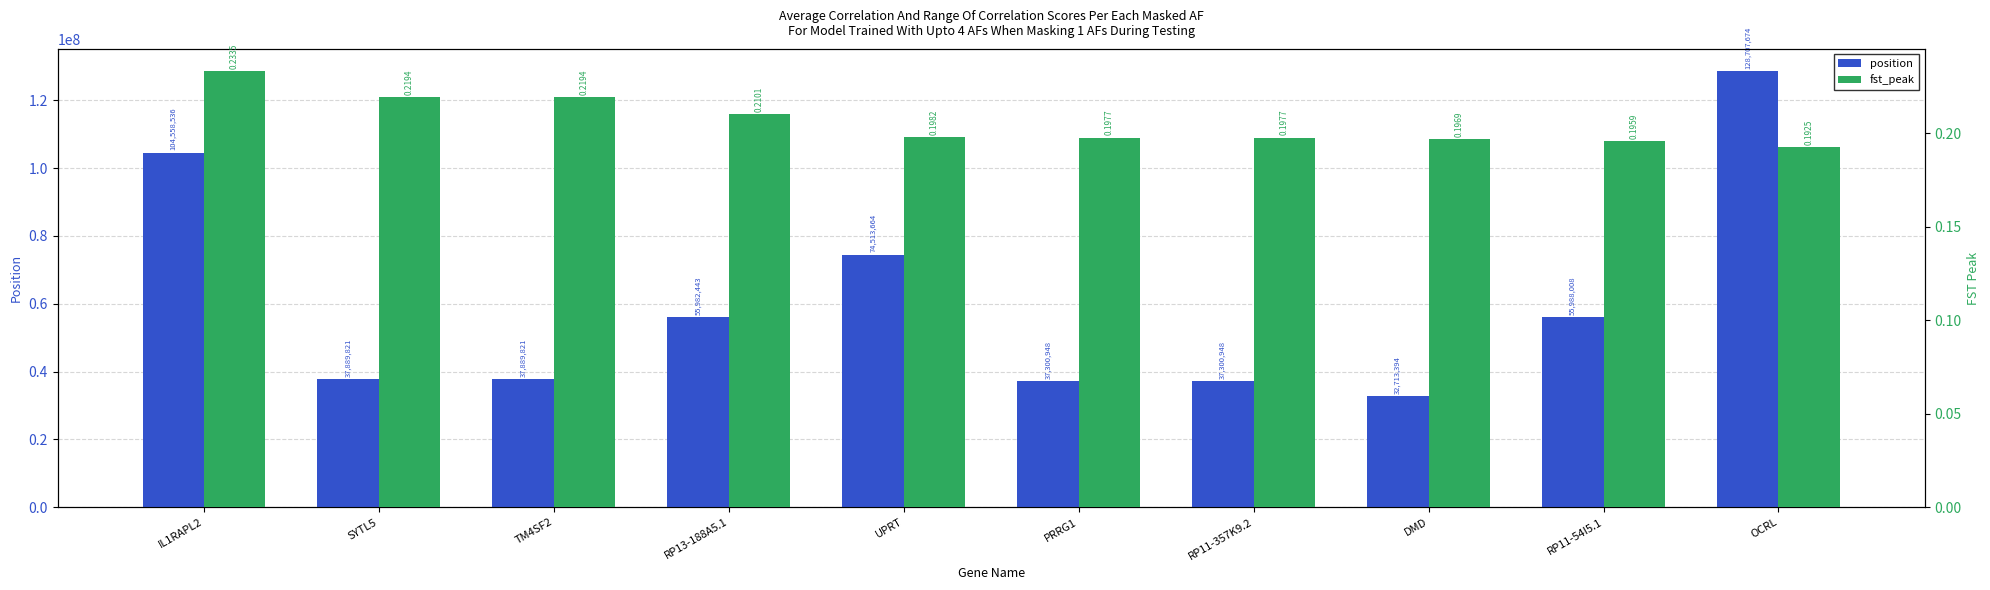

What is the lowest value of the position series?

32713394.0